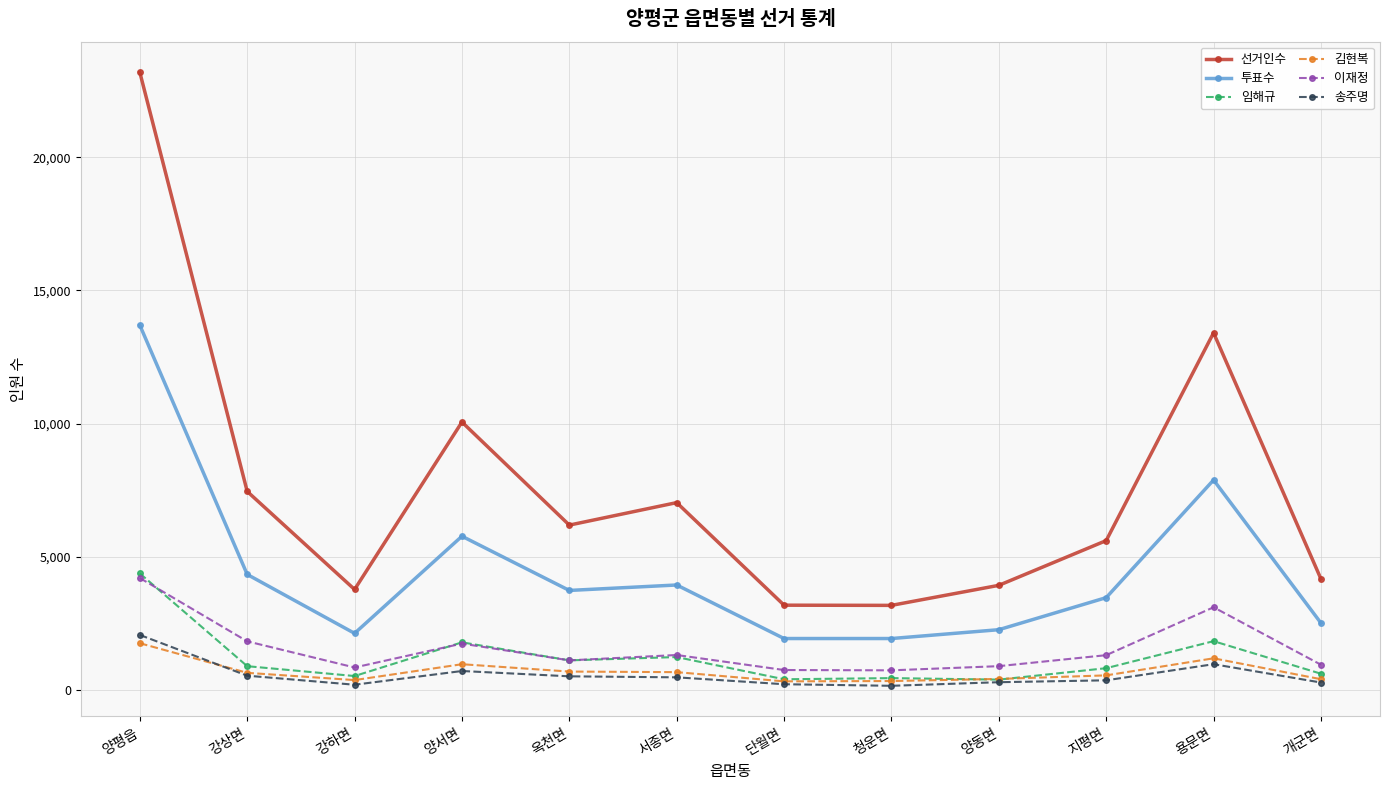

Where does the 투표수 series first go above 3729?

양평읍